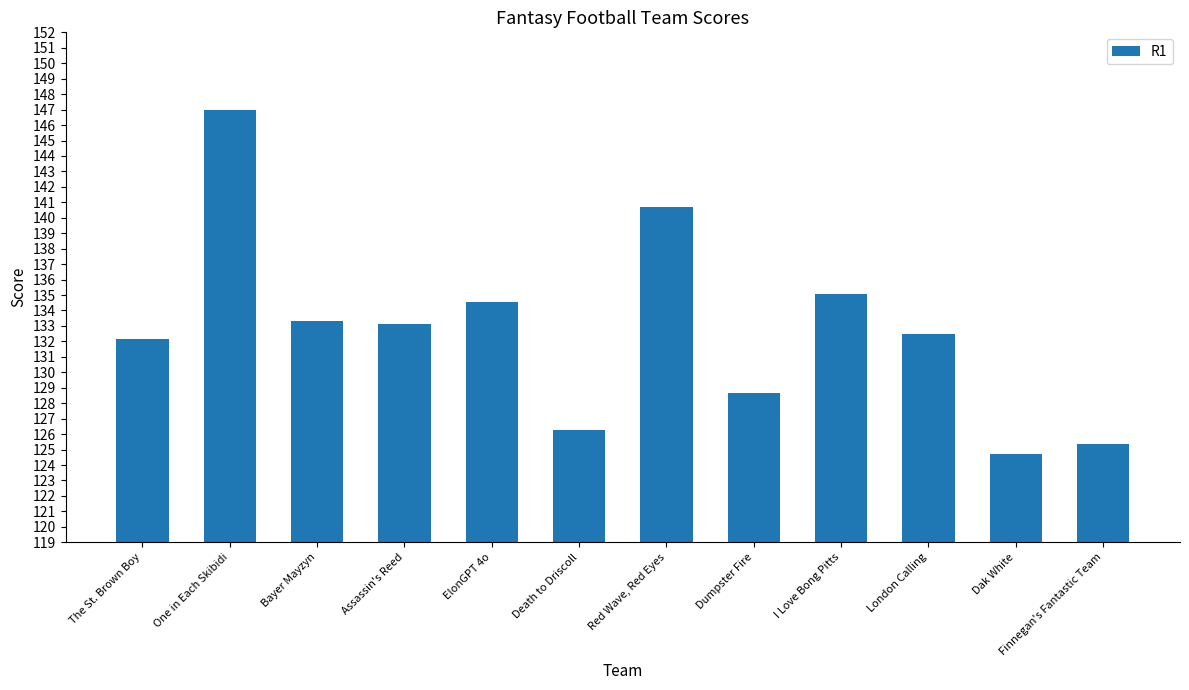

List the labels in order of value, largest first.

One in Each Skibidi, Red Wave, Red Eyes, I Love Bong Pitts, ElonGPT 4o, Bayer Mayzyn, Assassin's Reed, London Calling, The St. Brown Boy, Dumpster Fire, Death to Driscoll, Finnegan's Fantastic Team, Dak White